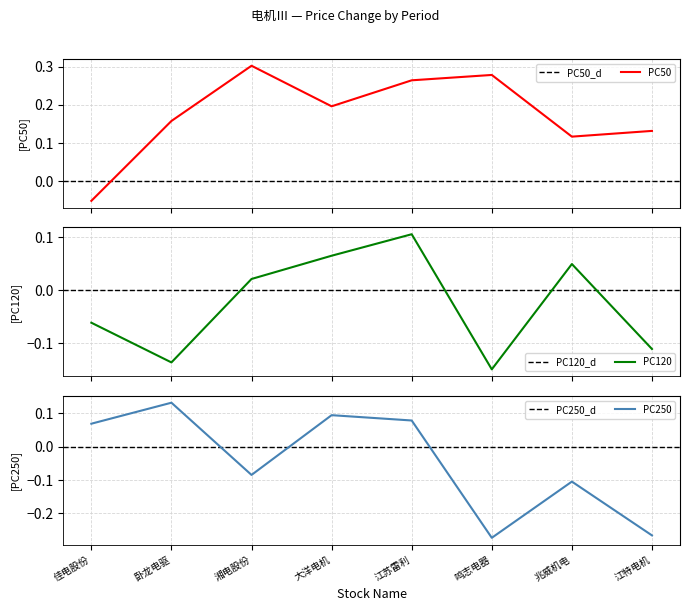

What is the label of the 4th point from the right?

江苏雷利